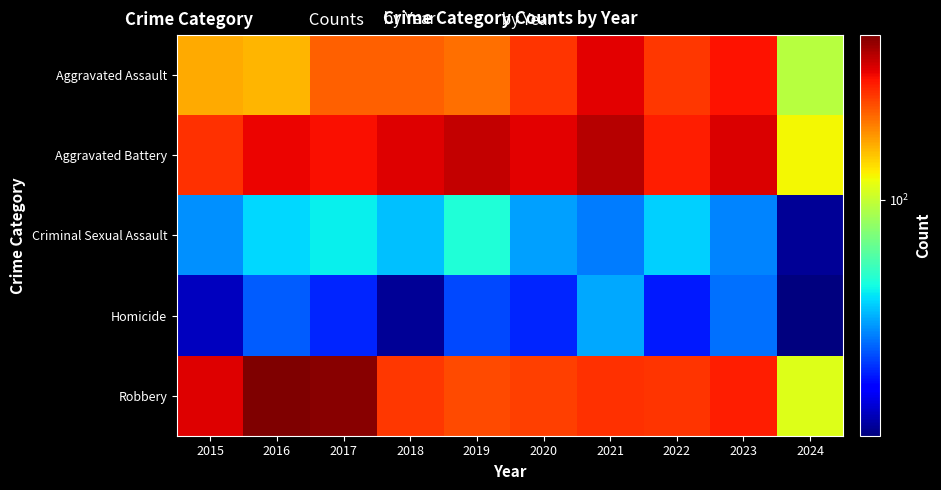

What is the greatest value displayed?

394